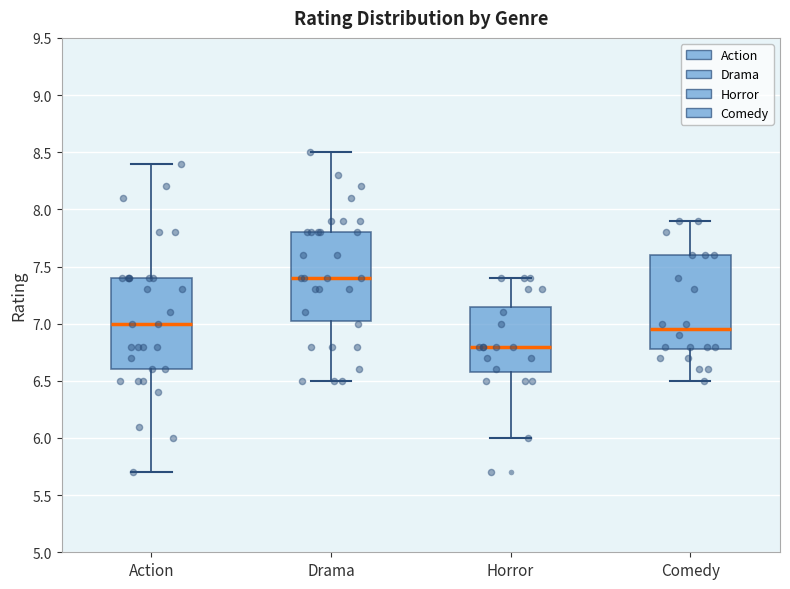

Reading left to right, transcribe this box plot: for each box, give where its median line is, the range the box spans, and where its two whiskers end, as read against the y-axis. The values are not printed on the chart, so give them approximately, as read against the axis.

Action: median 7.00, box 6.60 to 7.40, whiskers 5.70 to 8.40
Drama: median 7.40, box 7.05 to 7.80, whiskers 6.50 to 8.50
Horror: median 6.80, box 6.60 to 7.15, whiskers 6.00 to 7.40
Comedy: median 6.95, box 6.80 to 7.60, whiskers 6.50 to 7.90